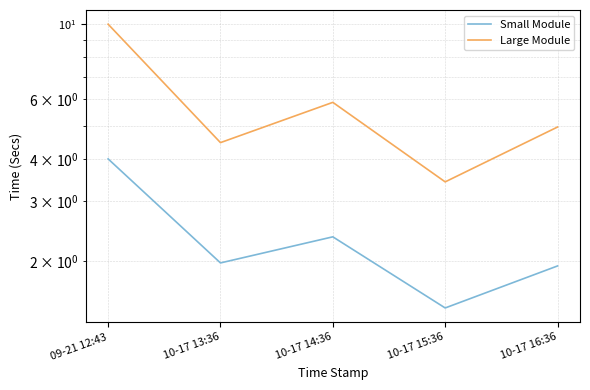

At how many categories does at least one series exceed 3?

5